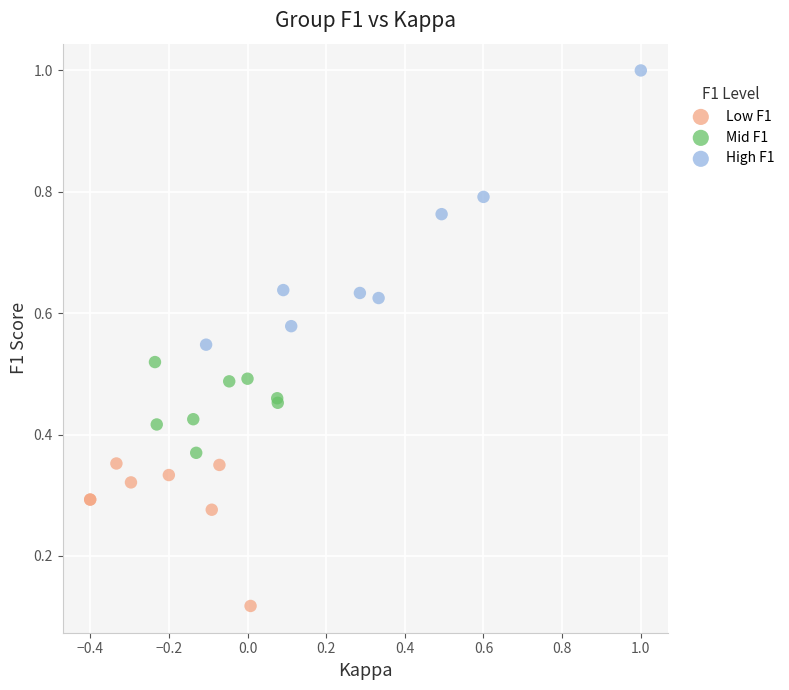

What are all the series names shown in the legend?

Low F1, Mid F1, High F1